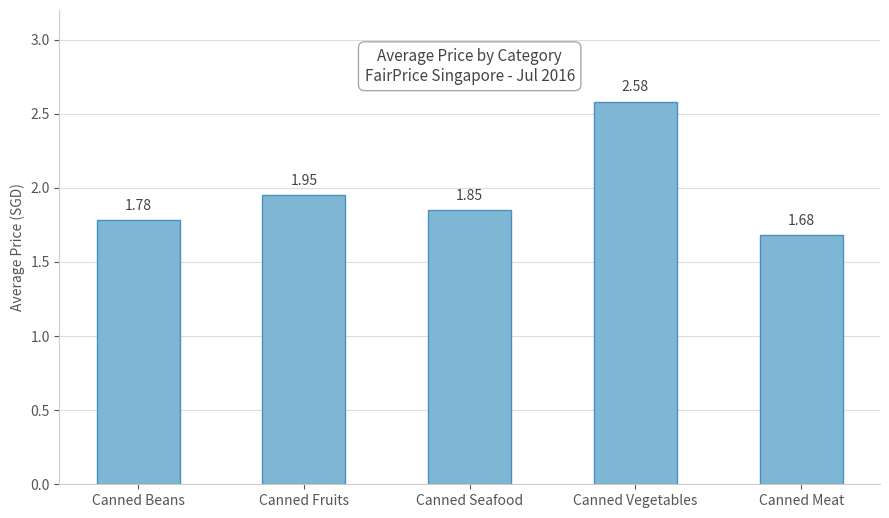

Which label corresponds to the largest value in the chart?

Canned Vegetables